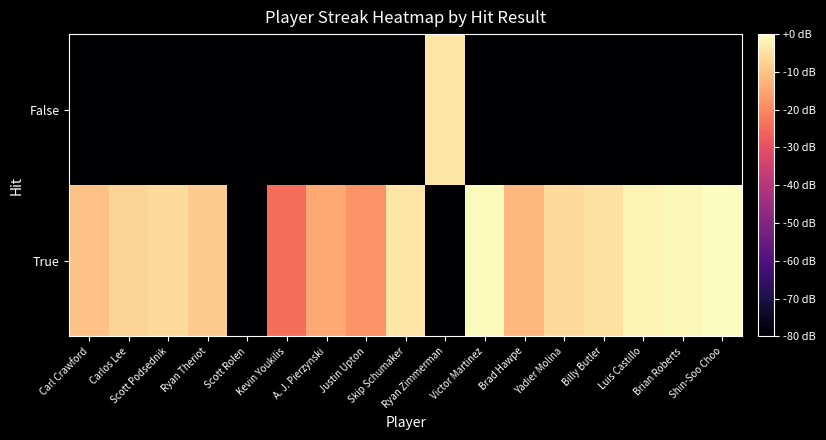

List the series in order of their peak value, lowest first.

False, True